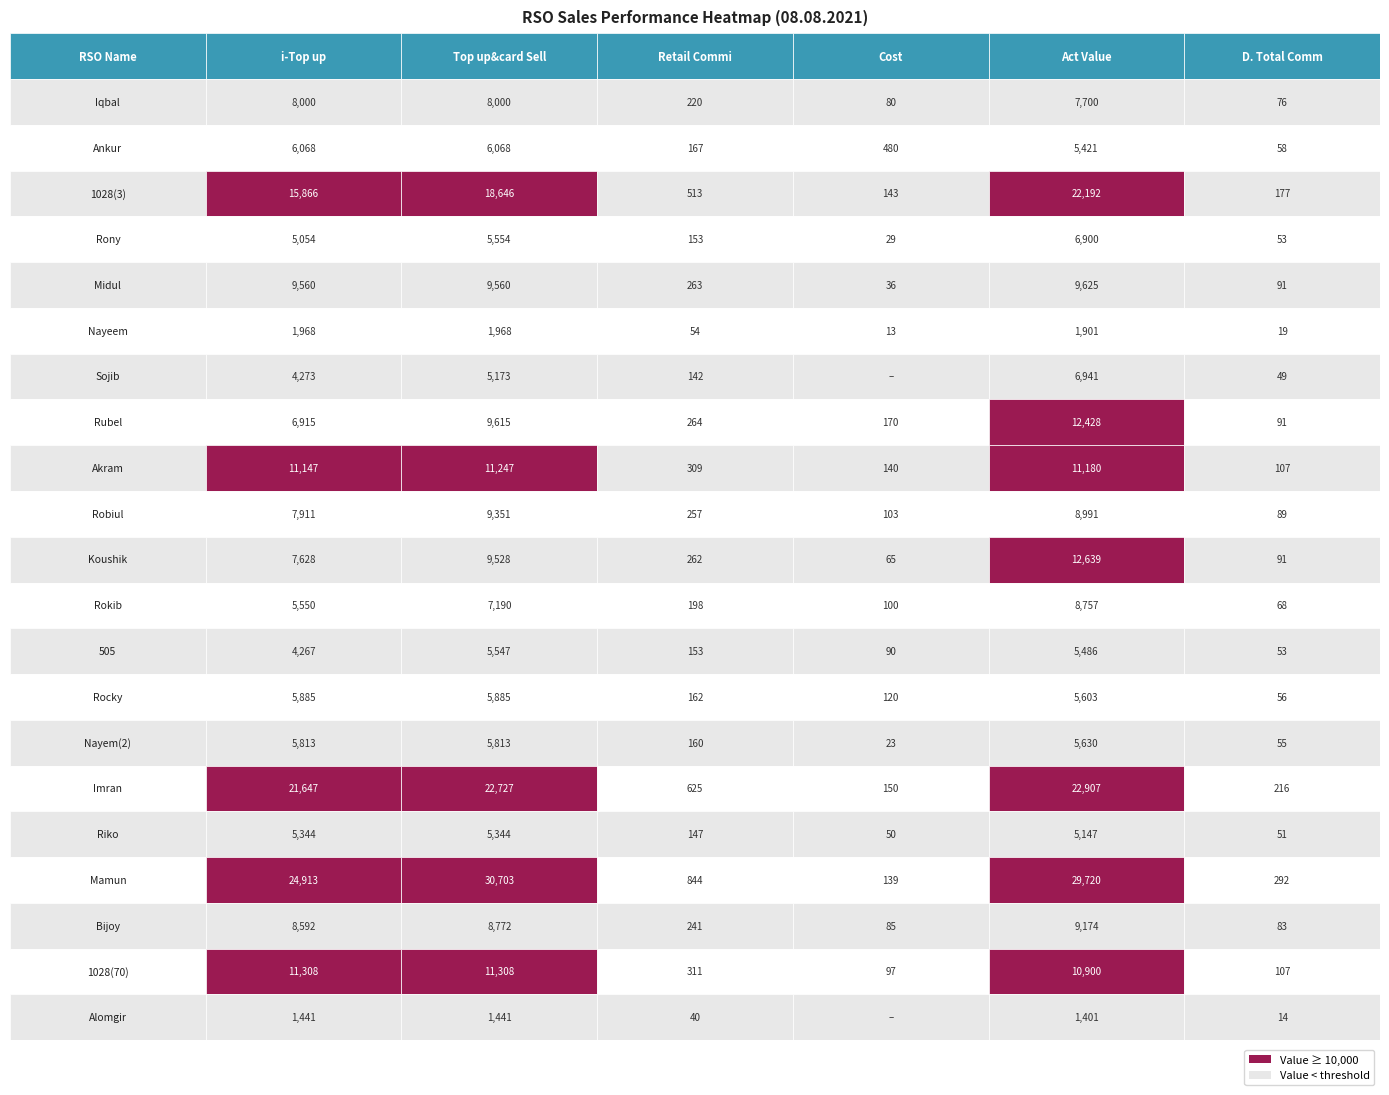

How many categories are shown in the chart?

6